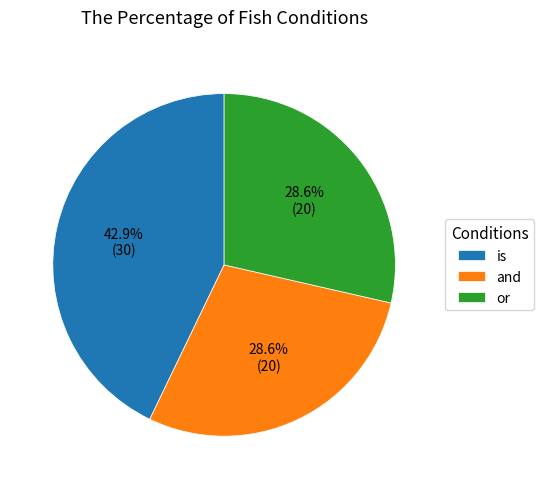

Which has a higher value, or or is?

is